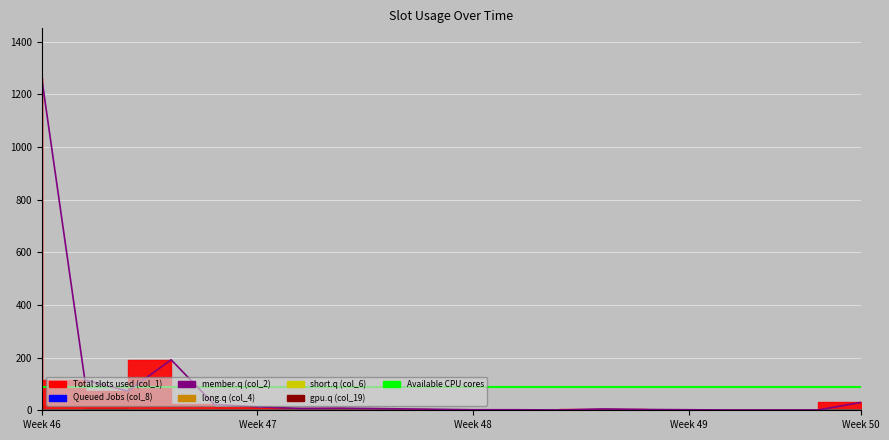

How many data points in col_6 are above 0?

1